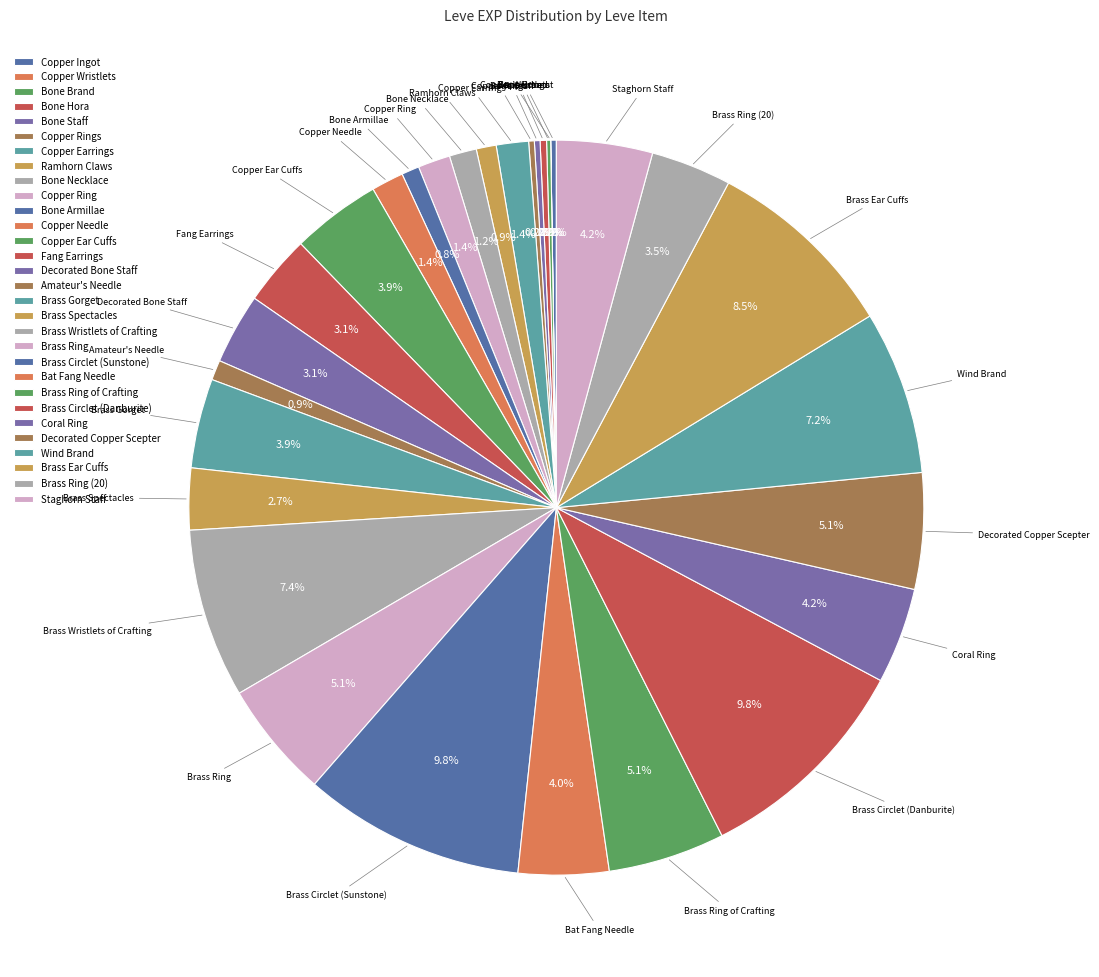

The Bone Armillae slice represents 1% of the pie. True or false?

True